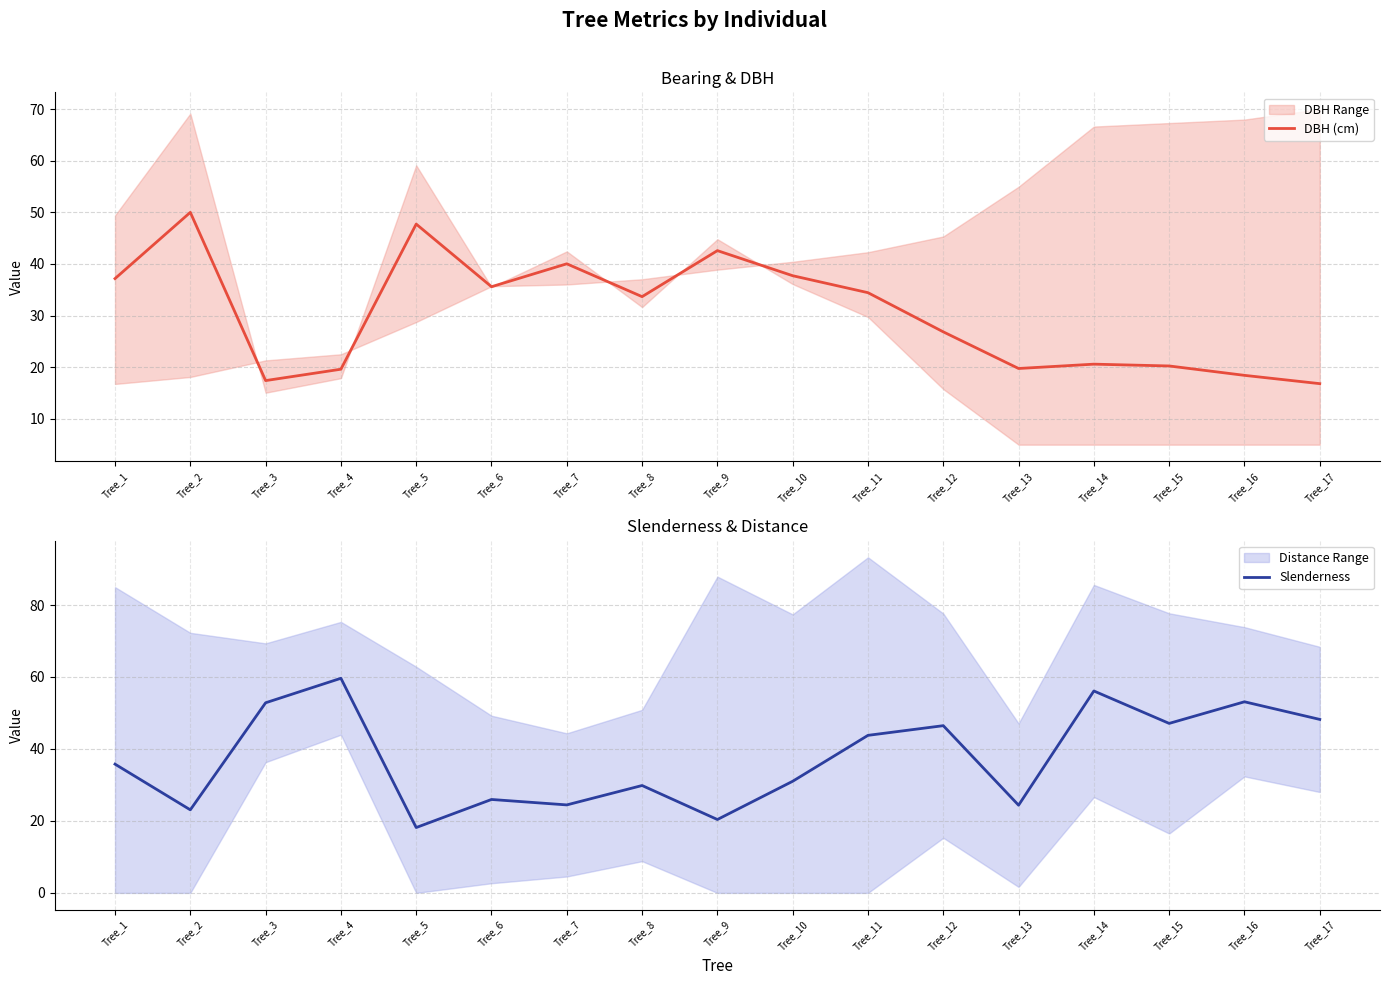

Reading left to right, what are all the values shown in this chart?

DBH (cm): 37.2	50.0	17.4	19.6	47.7	35.6	40.0	33.7	42.6	37.7	34.4	26.9	19.8	20.6	20.2	18.4	16.8
Slenderness: 35.8	23.1	52.8	59.6	18.2	26.0	24.4	29.8	20.4	31.0	43.8	46.5	24.4	56.1	47.1	53.1	48.2